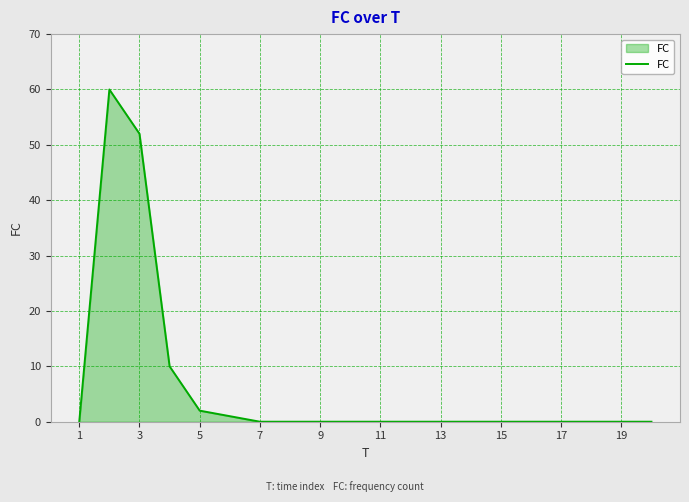

Does the chart have visible grid lines?

Yes